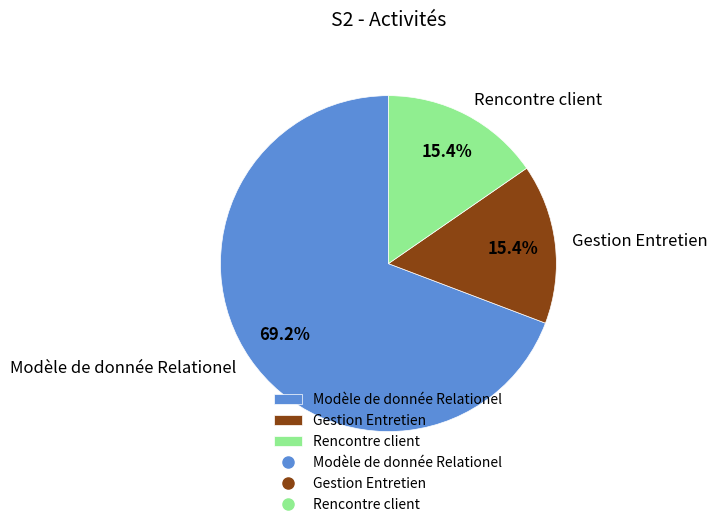

How many slices are in this pie chart?

3